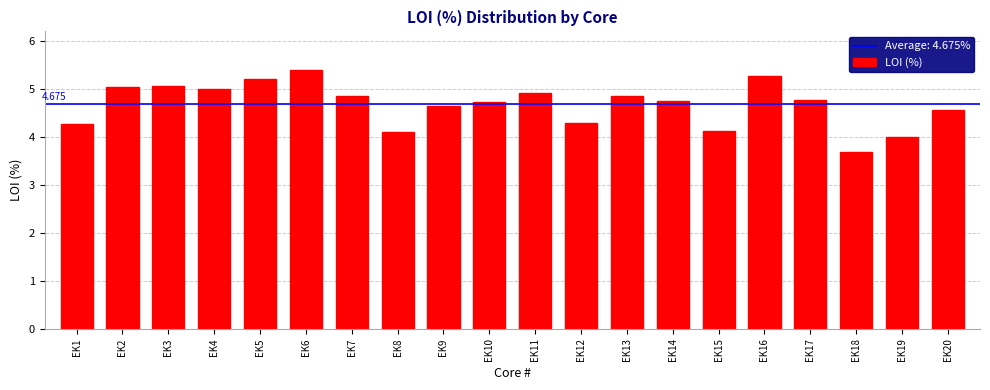

The chart shows a value of 8.4 at EK6. True or false?

False